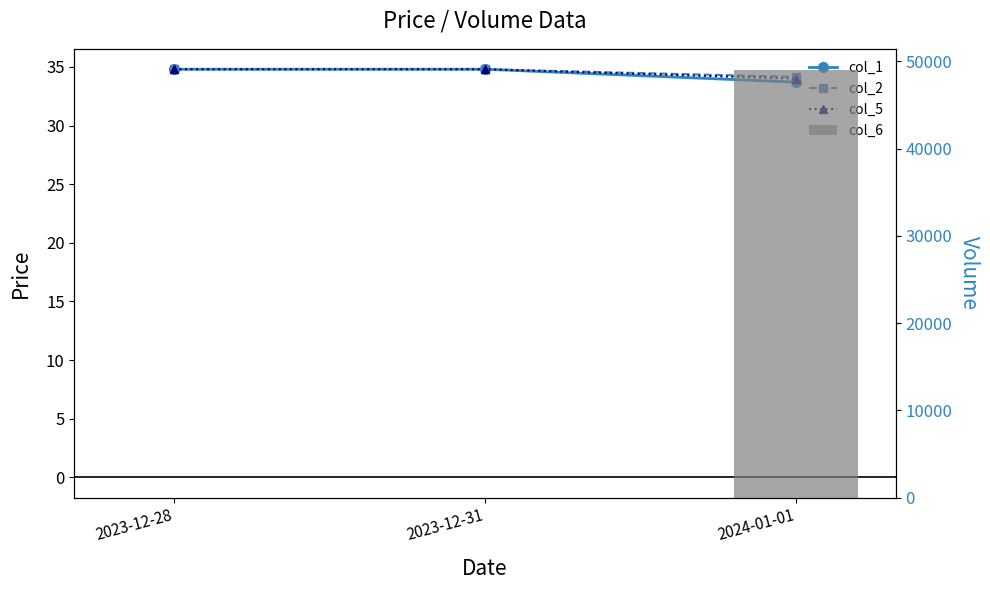

The col_2 series shows 34.8 at 2023-12-31. True or false?

True